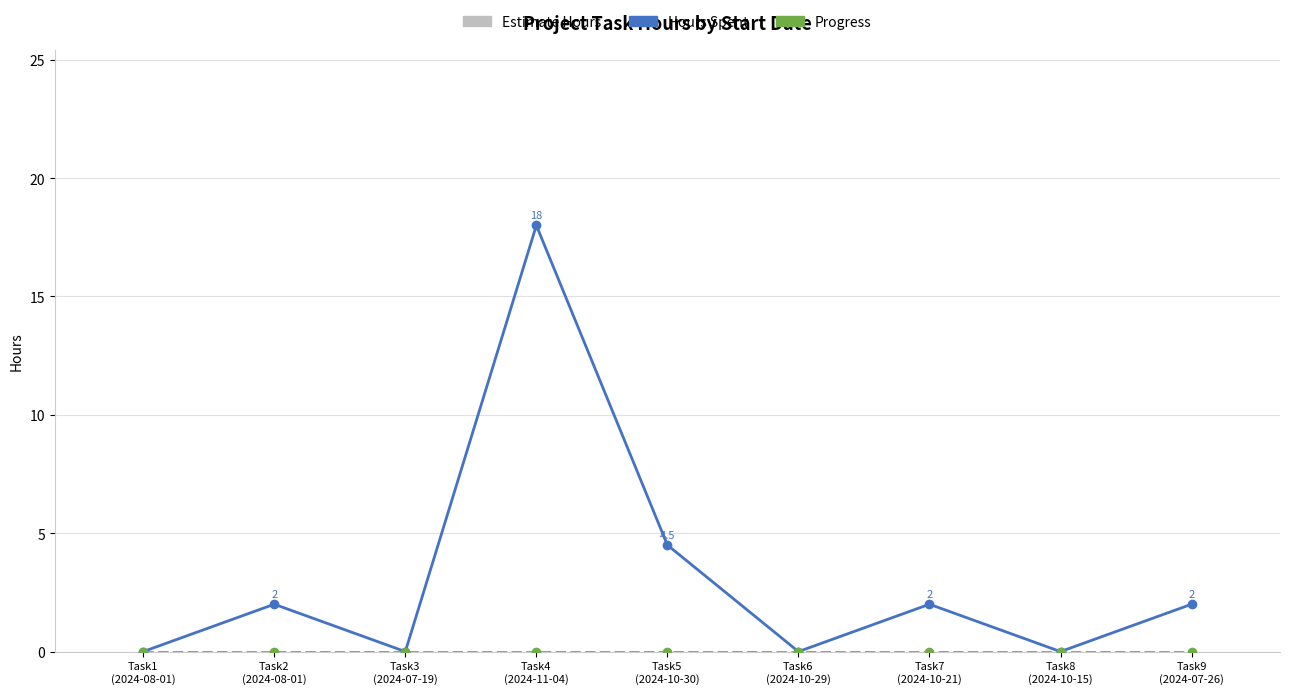

What position from the right is Task9
(2024-07-26)?

1